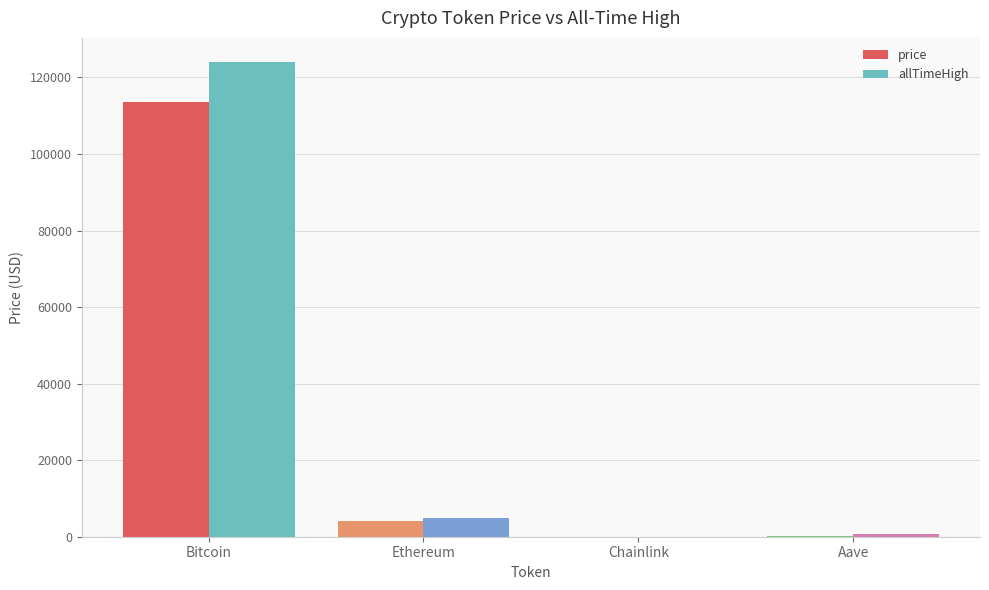

What is the approximate value of allTimeHigh at Chainlink?

52.7